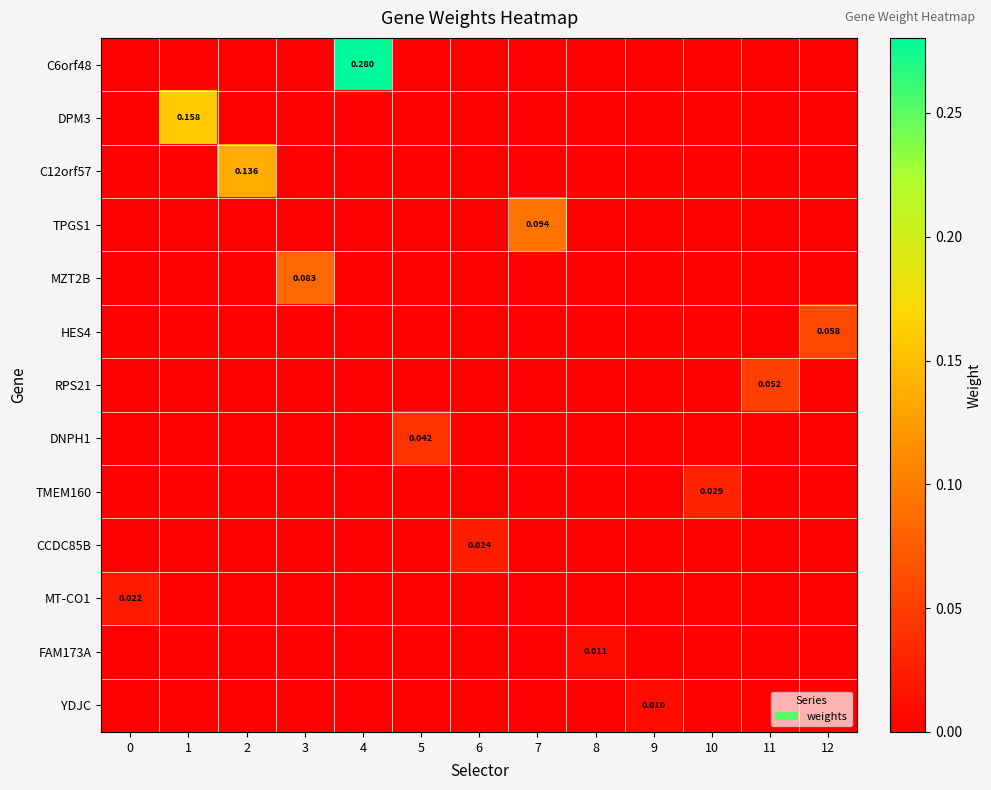

Count the DPM3 values in the range 0 to 1.

13